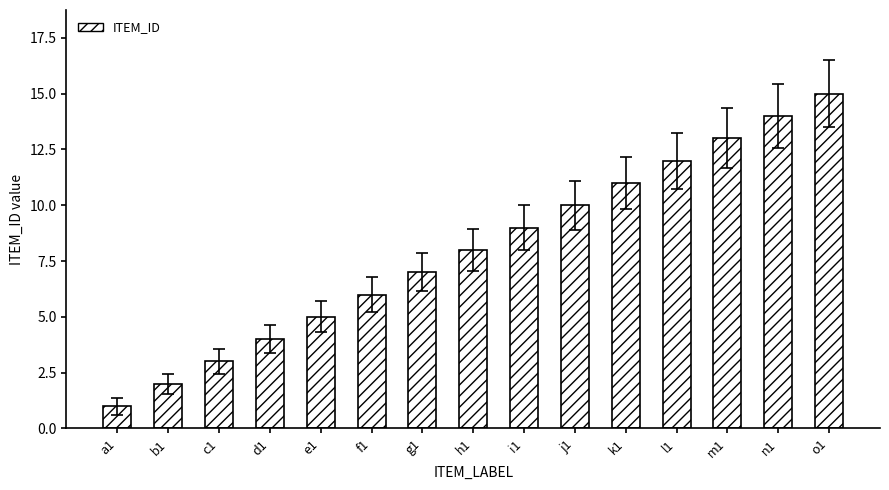

How many distinct data groups are displayed?

1